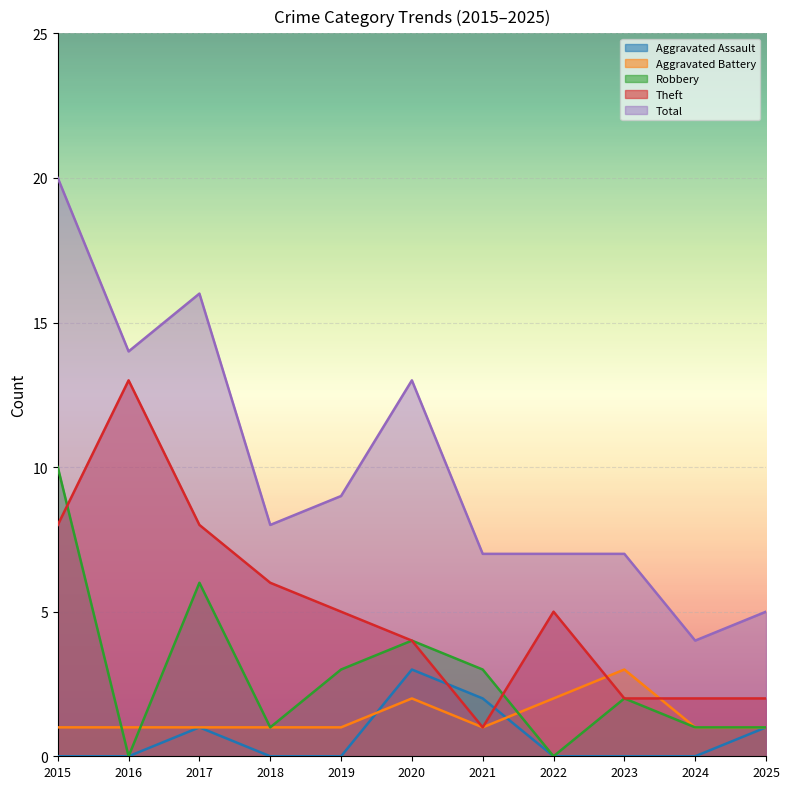

At 2022, list the series in order from largest to smallest.

Total, Theft, Aggravated Battery, Aggravated Assault, Robbery